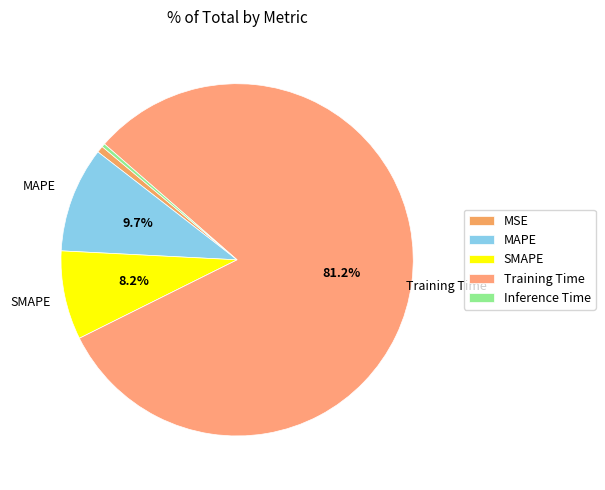

How much of the chart is everything except MSE?

99.4%